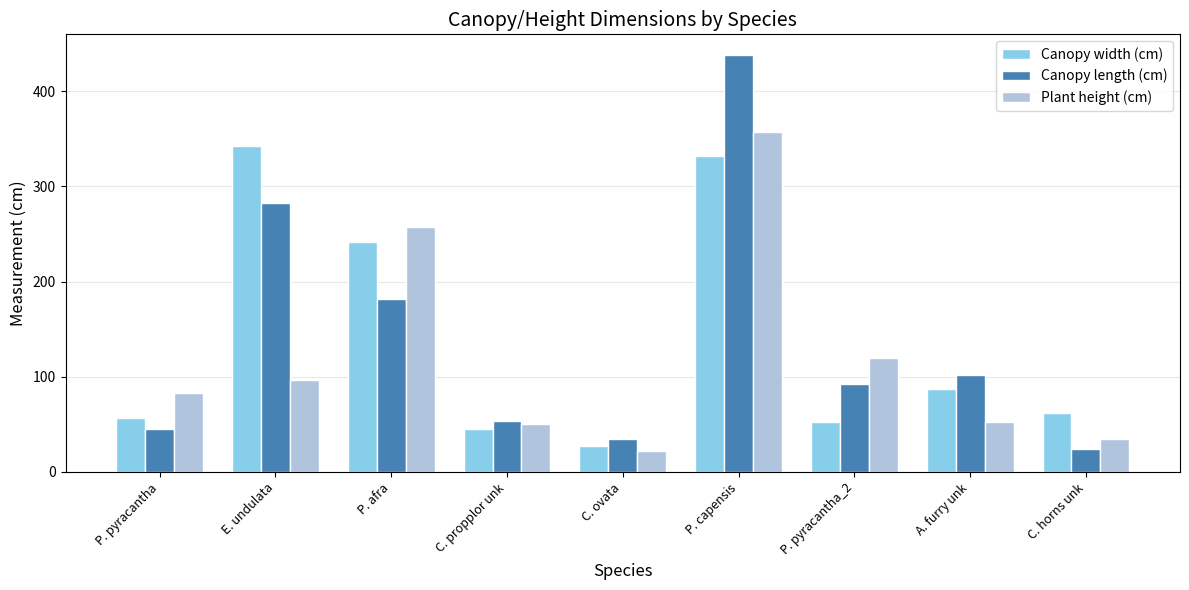

At which category is the sum across all series the highest?

P. capensis